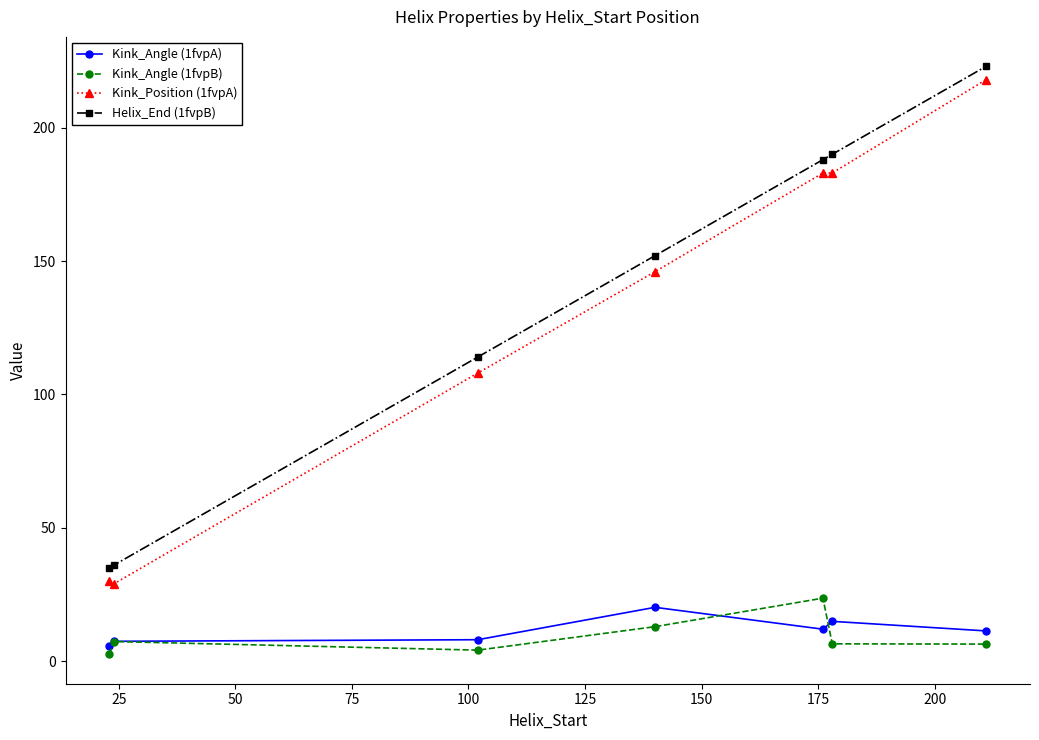

True or false: Helix_End (1fvpB) has more than 1 points higher than both neighbors.

False